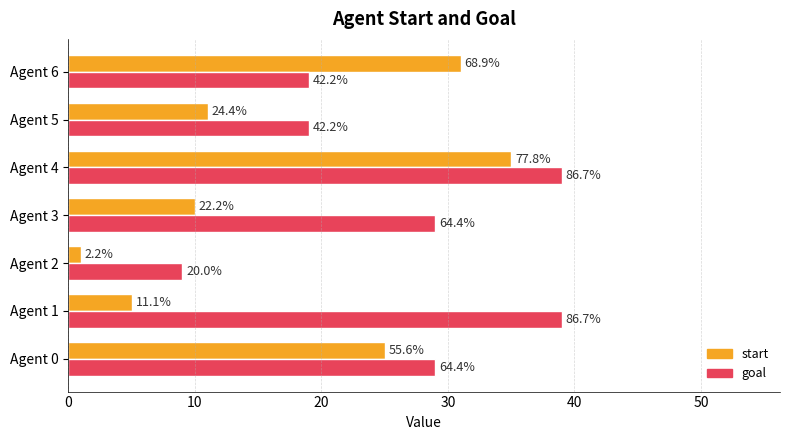

What are all the series names shown in the legend?

start, goal